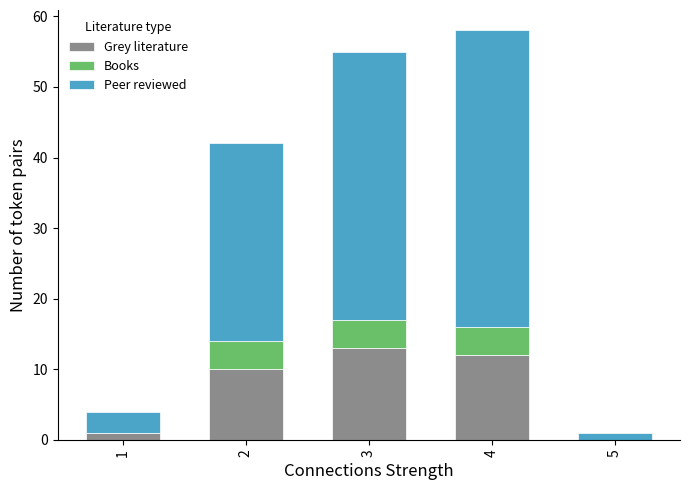

How many data points does each series have?

5